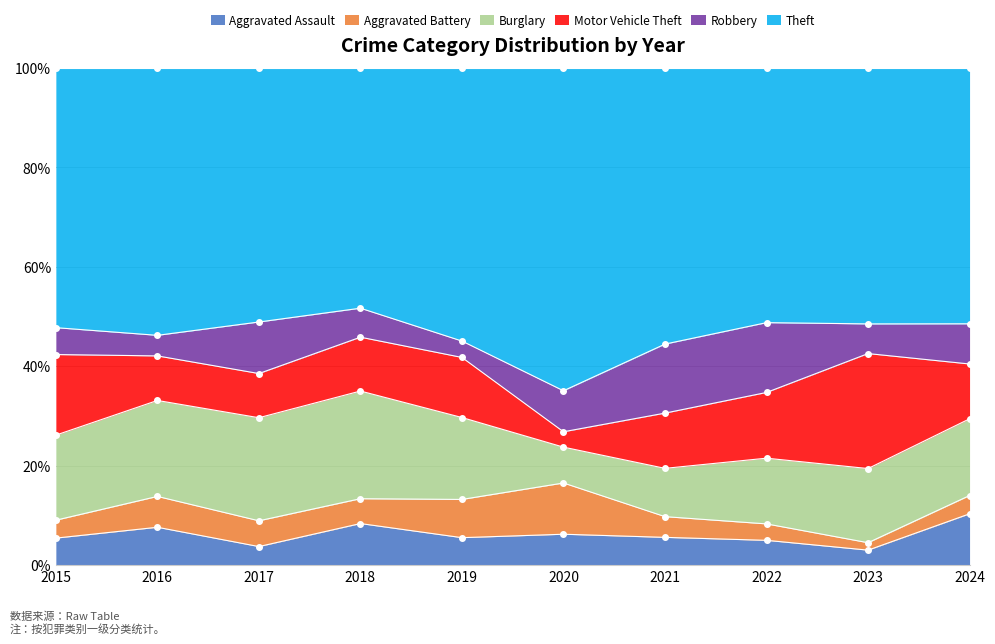

At which category does Aggravated Assault reach its first local valley?

2017